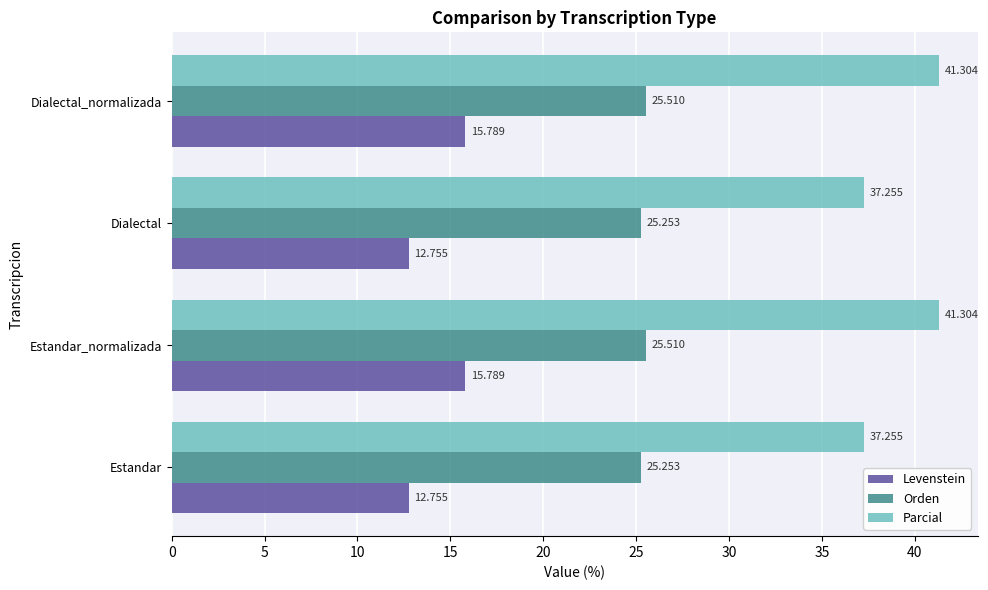

What is the average value of the Parcial series?

39.3